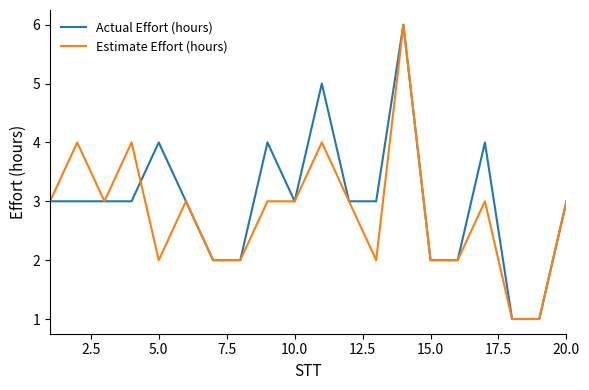

What is the maximum value for Estimate Effort (hours)?

6